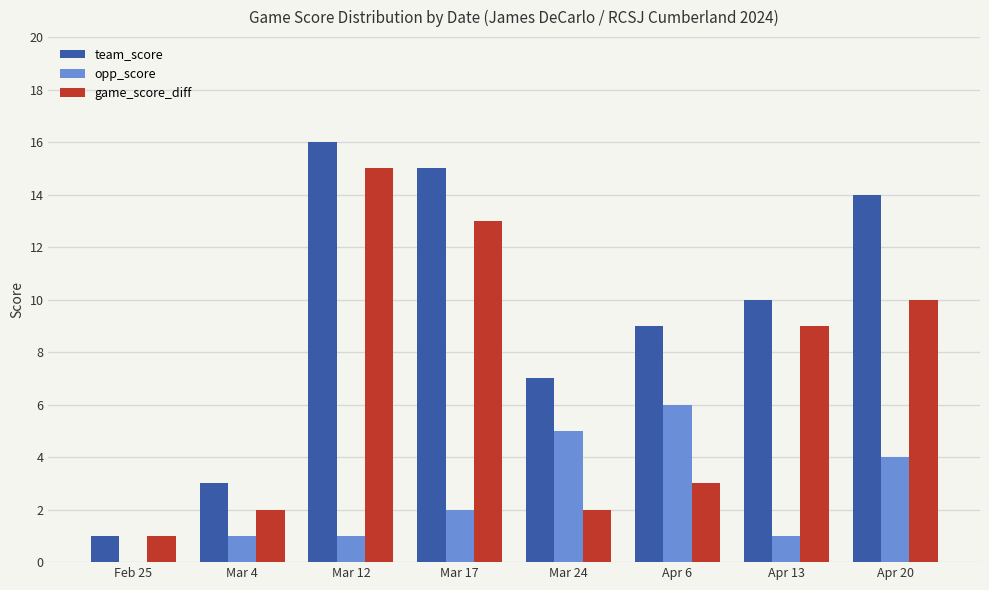

Does the chart contain stacked bars?

No